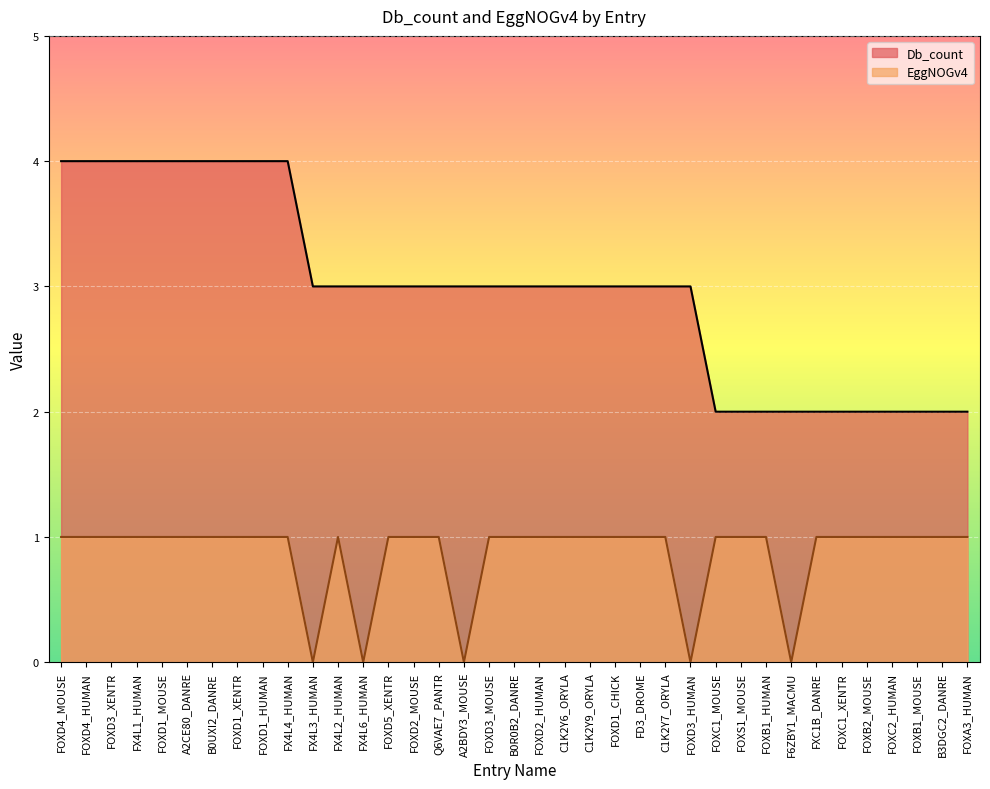

True or false: Db_count has more than 2 interior local peaks.

False